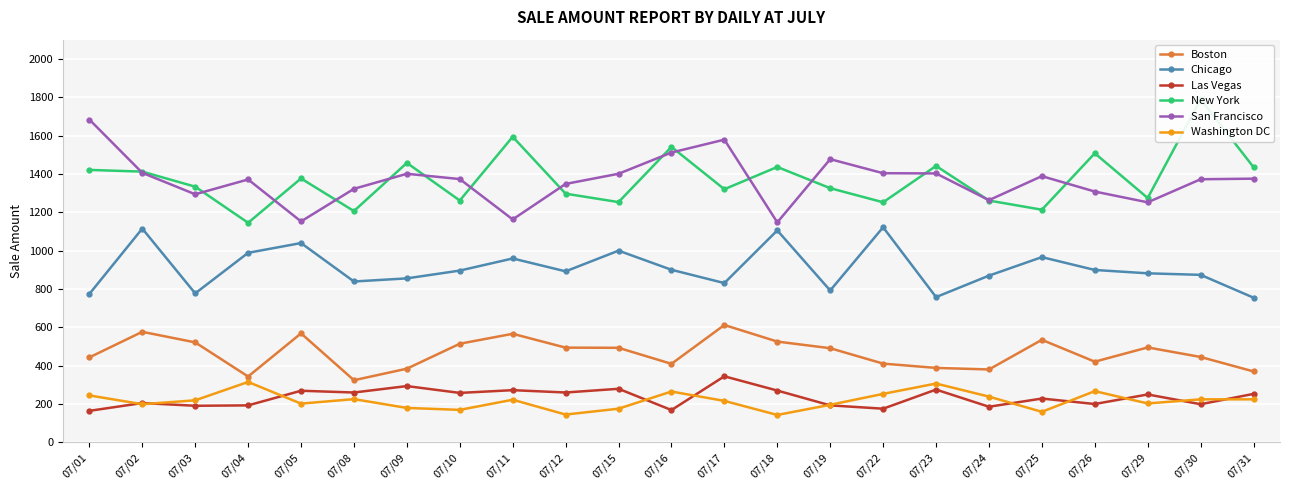

True or false: San Francisco and Las Vegas intersect in this chart.

False